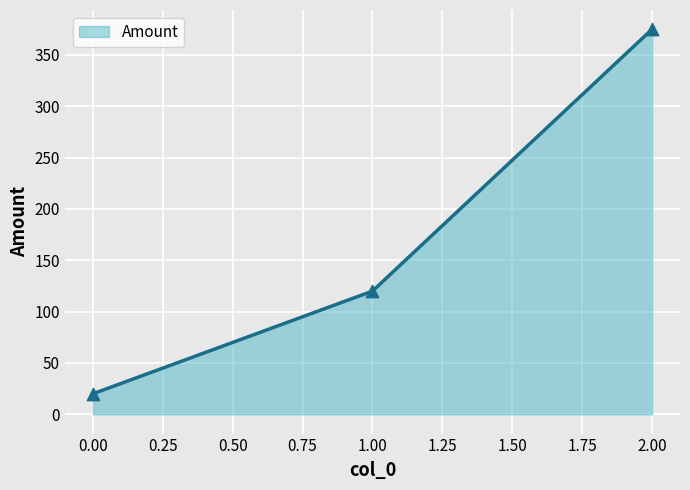

Which has a higher value, 1.00 or 2.00?

2.00